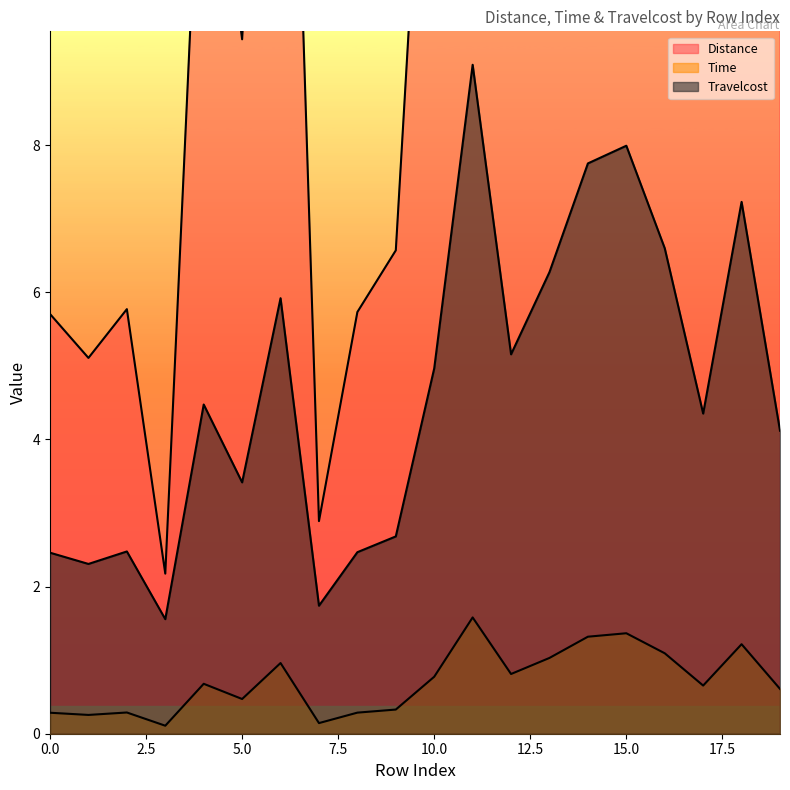

Which has a higher value, 19 or 4?

4